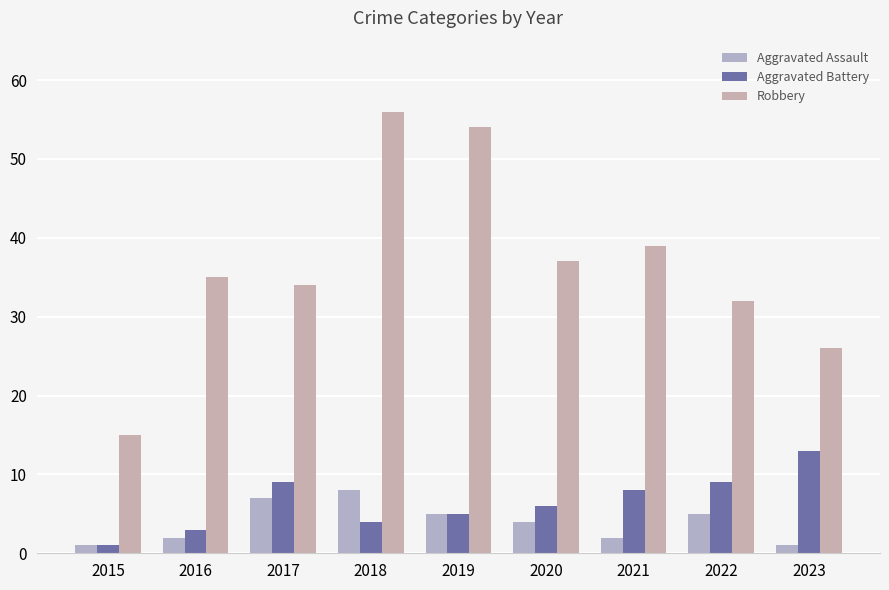

How many data points does each series have?

9